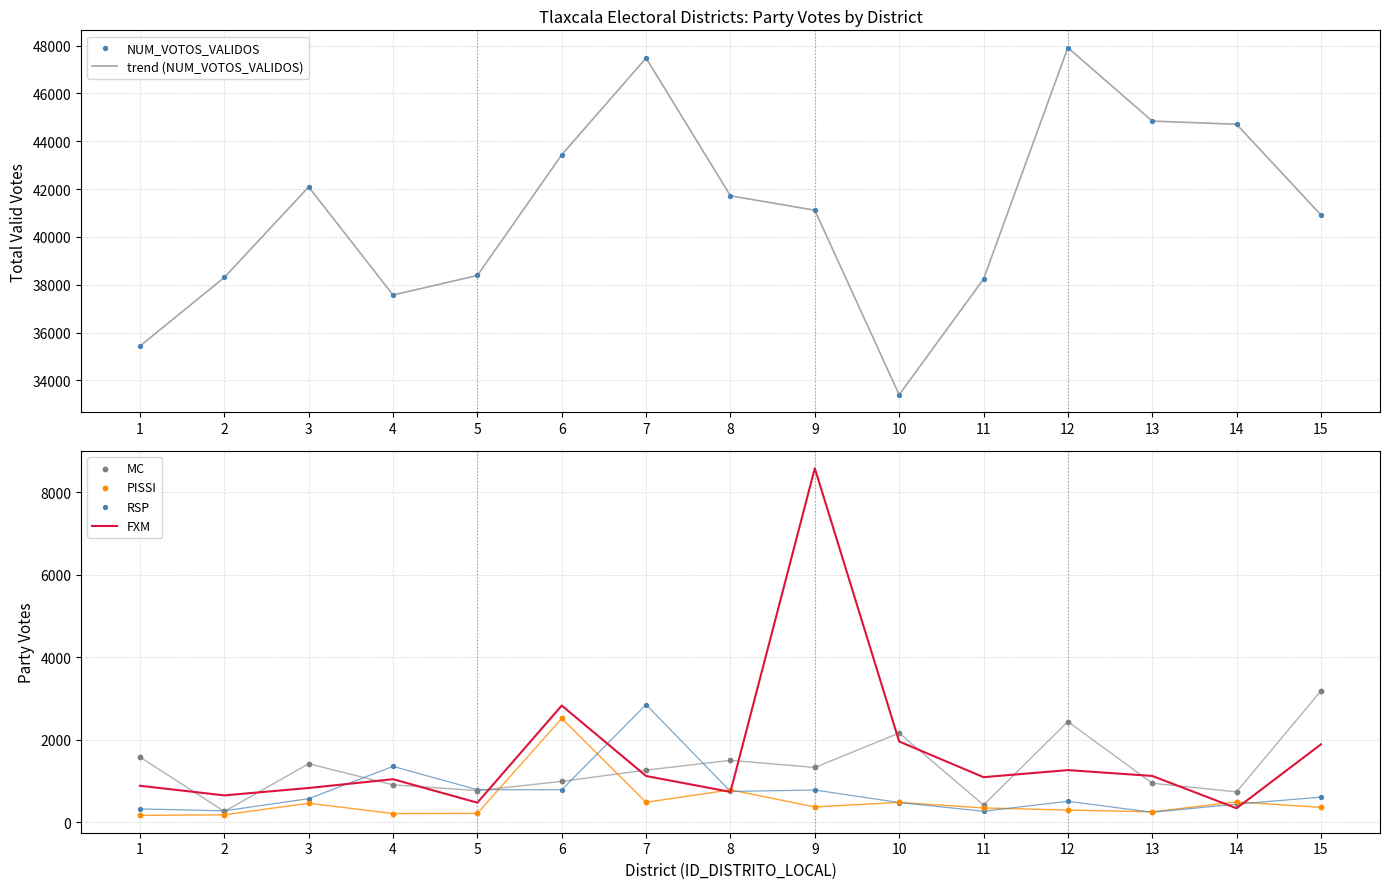

Which series contains the highest Y value?

trend (NUM_VOTOS_VALIDOS)